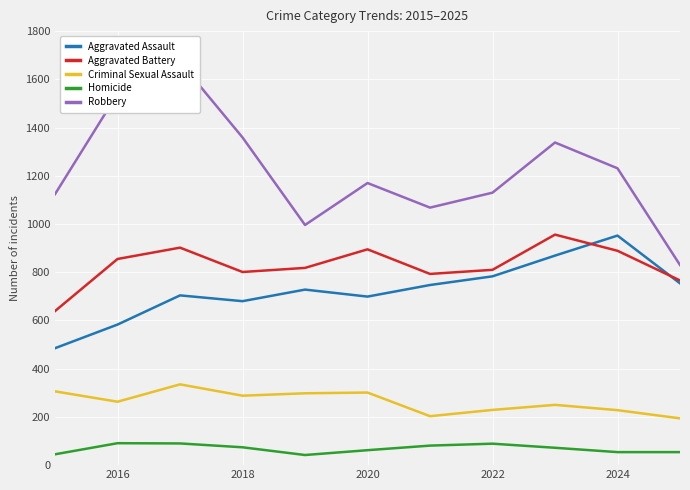

True or false: Aggravated Battery and Homicide cross at least once.

False